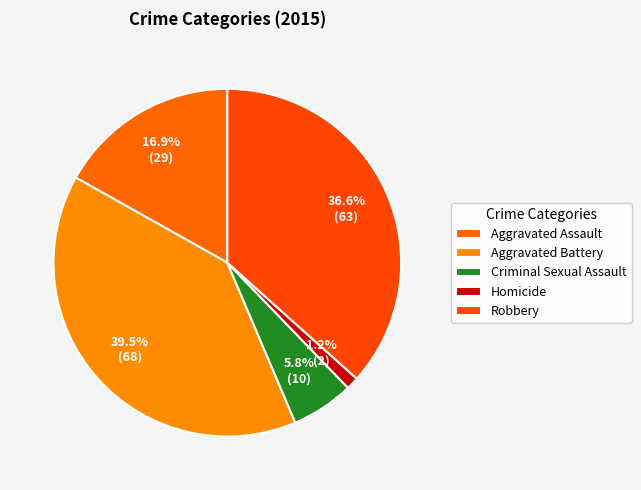

How many slices are in this pie chart?

5